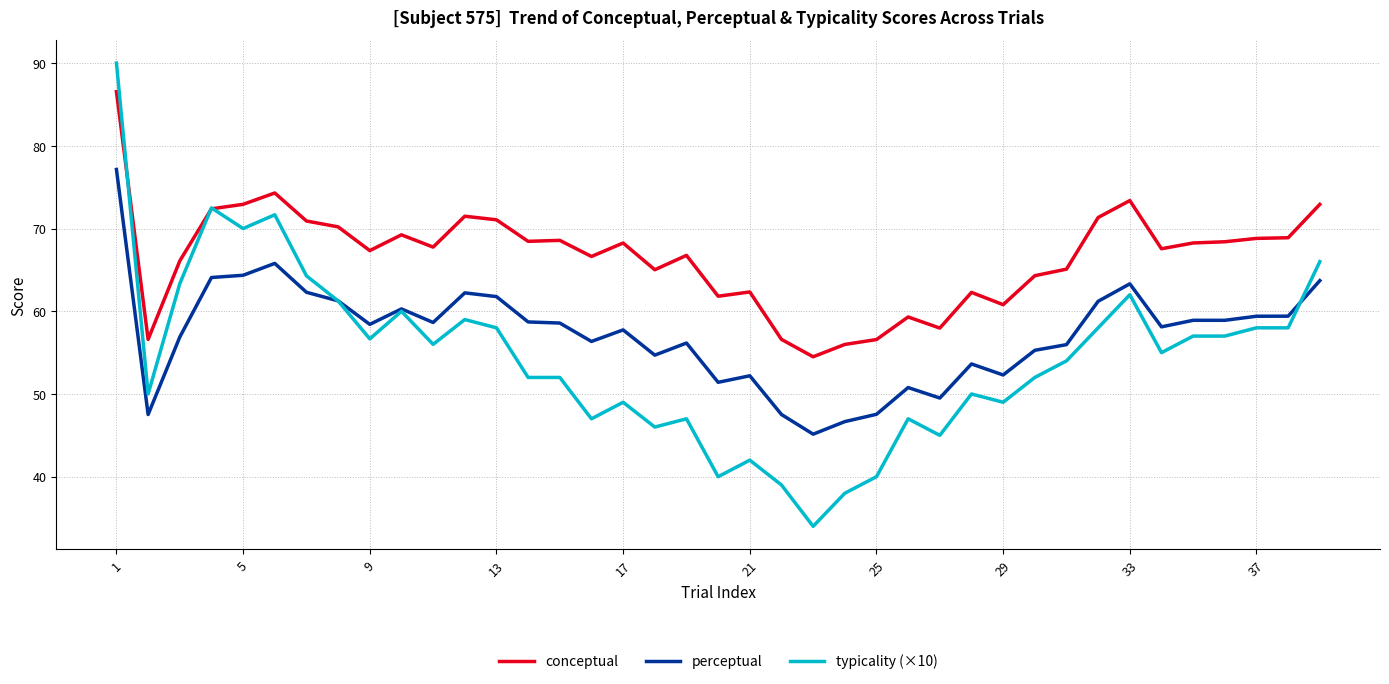

Which series has the largest total across all categories?

conceptual